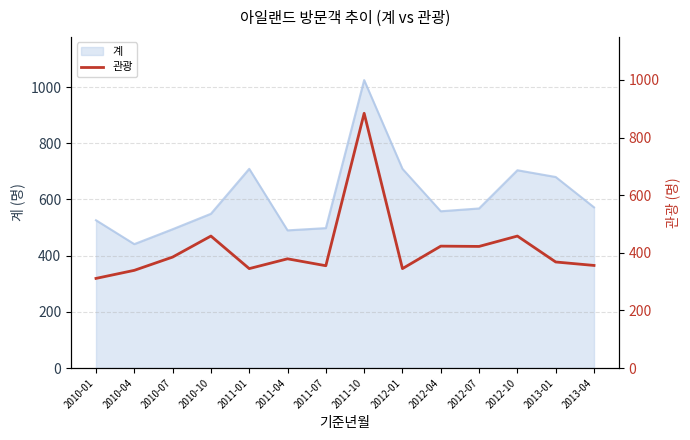

What is the highest value of the 계 series?

1025